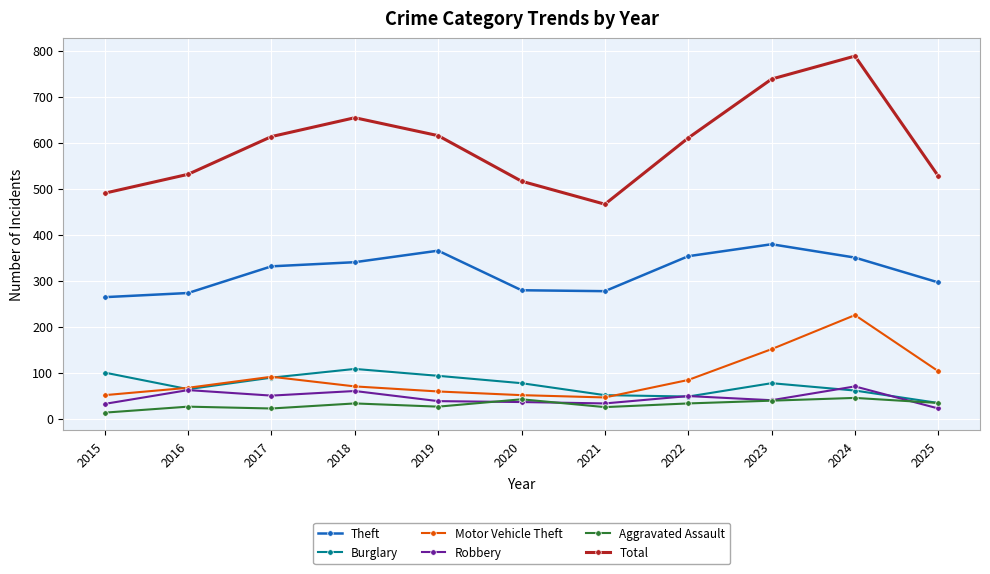

What is the sum of the Motor Vehicle Theft values at 2017 and 2025?

194